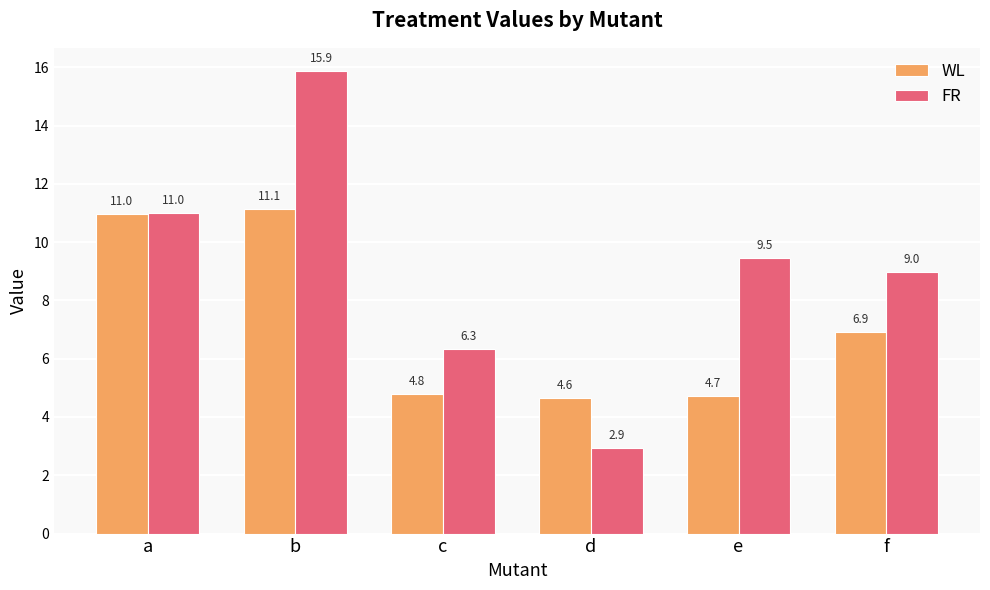

What is the total value across all series at e?

14.2